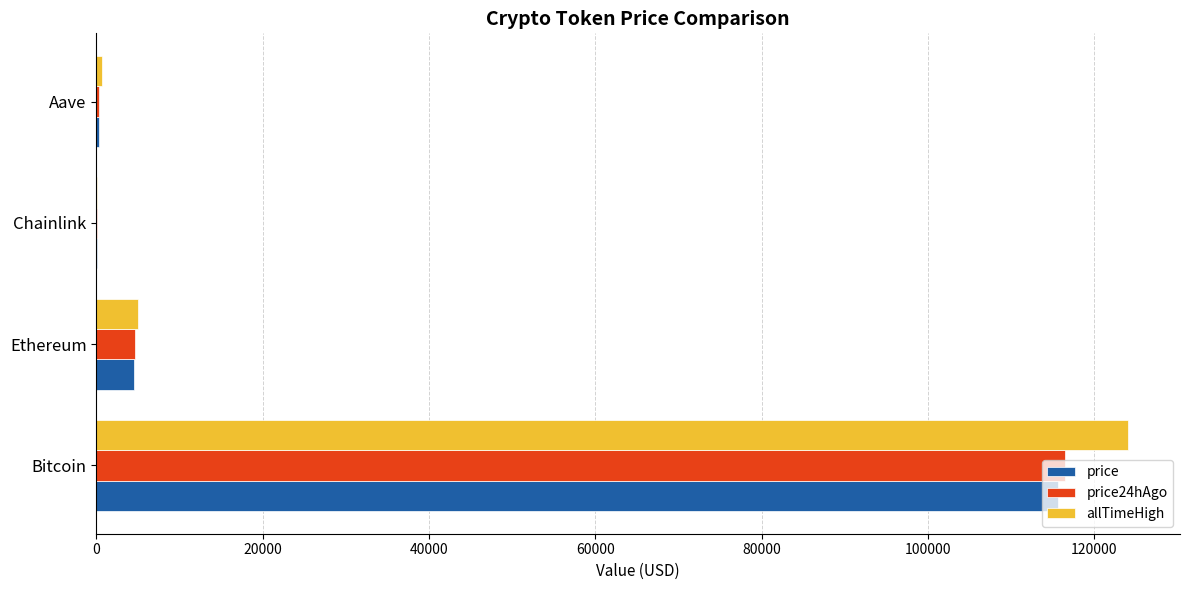

At which label is allTimeHigh closest to 62090?

Ethereum